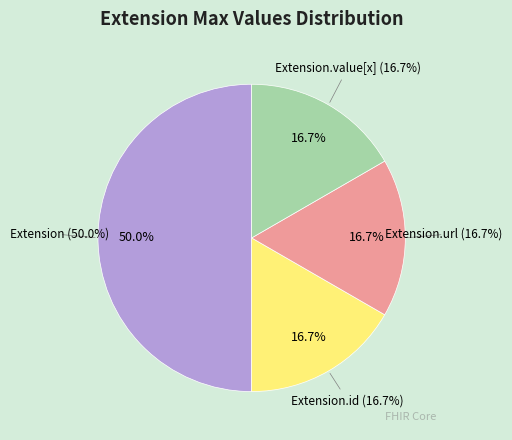

Is there any slice that represents more than half of the pie?

Yes